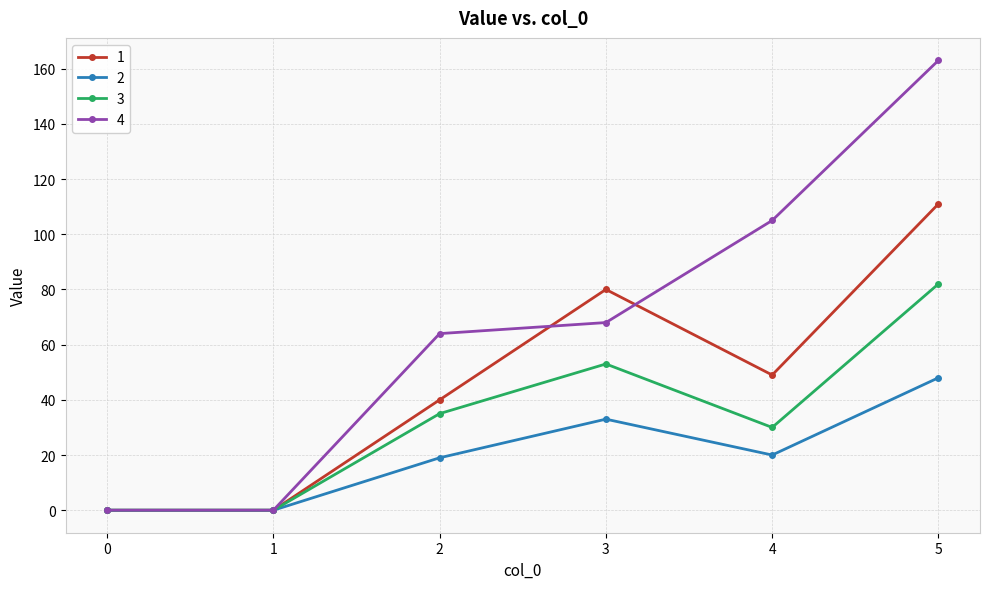

At which category does 3 reach its first local peak?

3